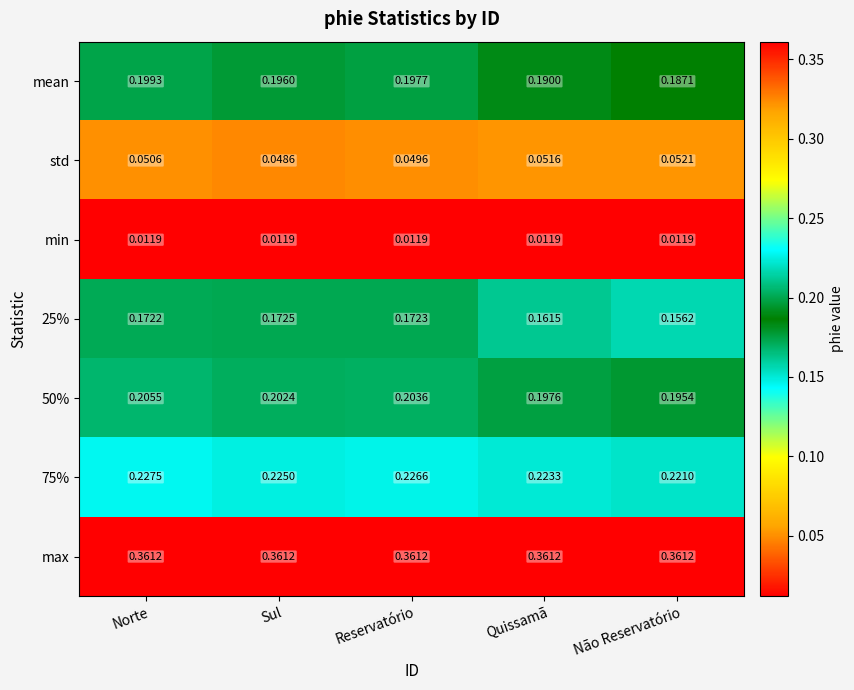

What is the total value across all series at Reservatório?

1.2